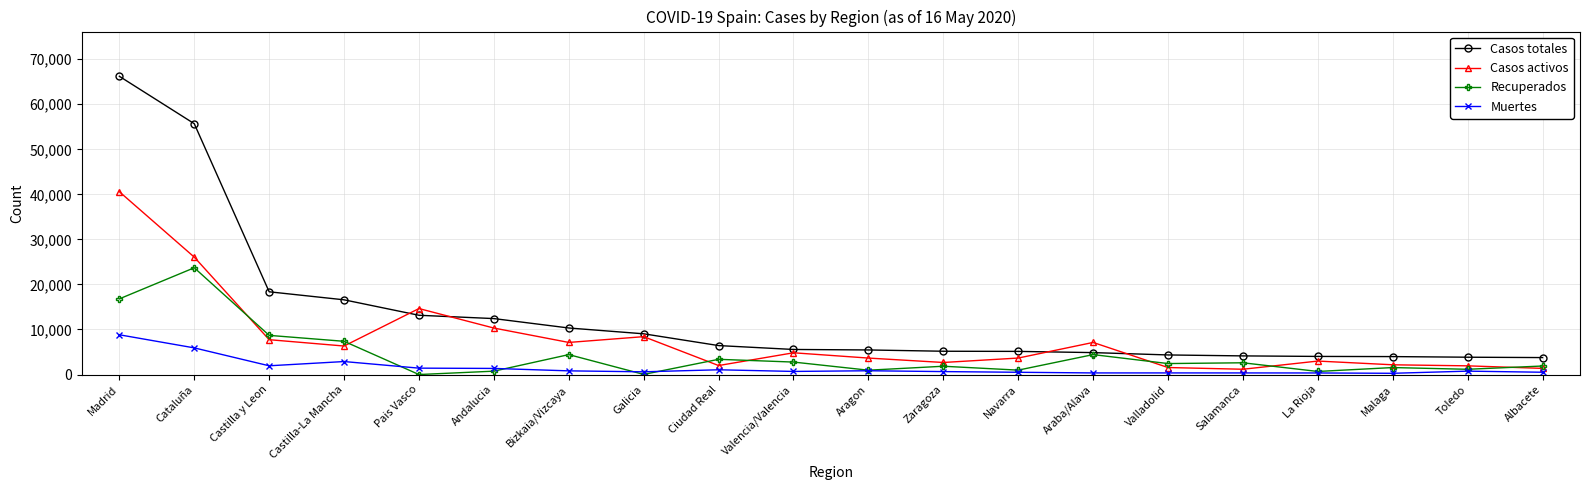

List the series in order of their peak value, lowest first.

Muertes, Recuperados, Casos activos, Casos totales